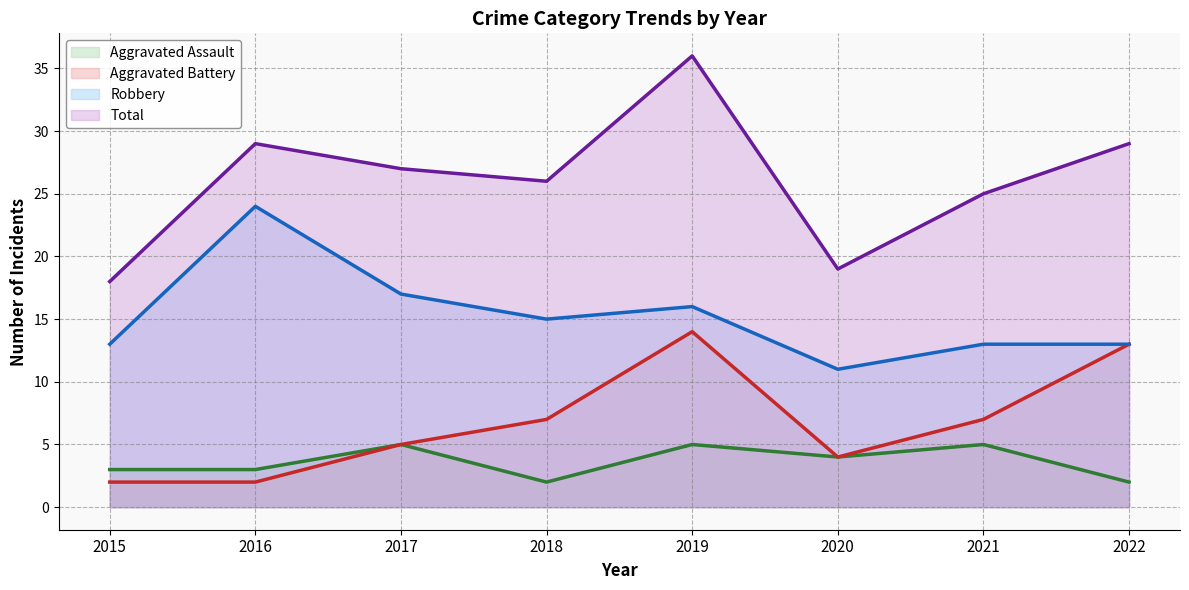

What is the sum of all Total values?

209